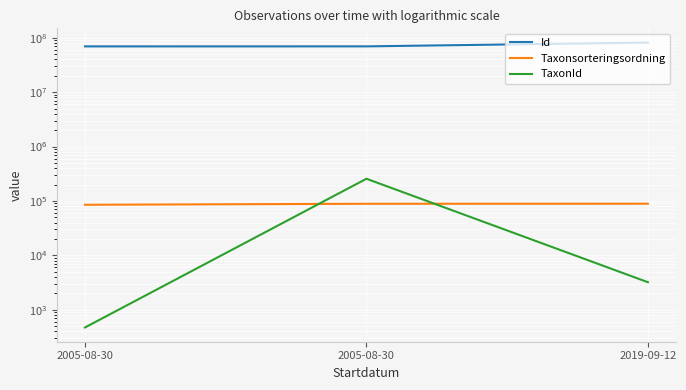

Reading right to left, transcribe all the data shown in this chart.

Id: 2019-09-12=81679426	2005-08-30=69551414	2005-08-30=69506560
Taxonsorteringsordning: 2019-09-12=89170	2005-08-30=88933	2005-08-30=85222
TaxonId: 2019-09-12=3215	2005-08-30=256335	2005-08-30=473